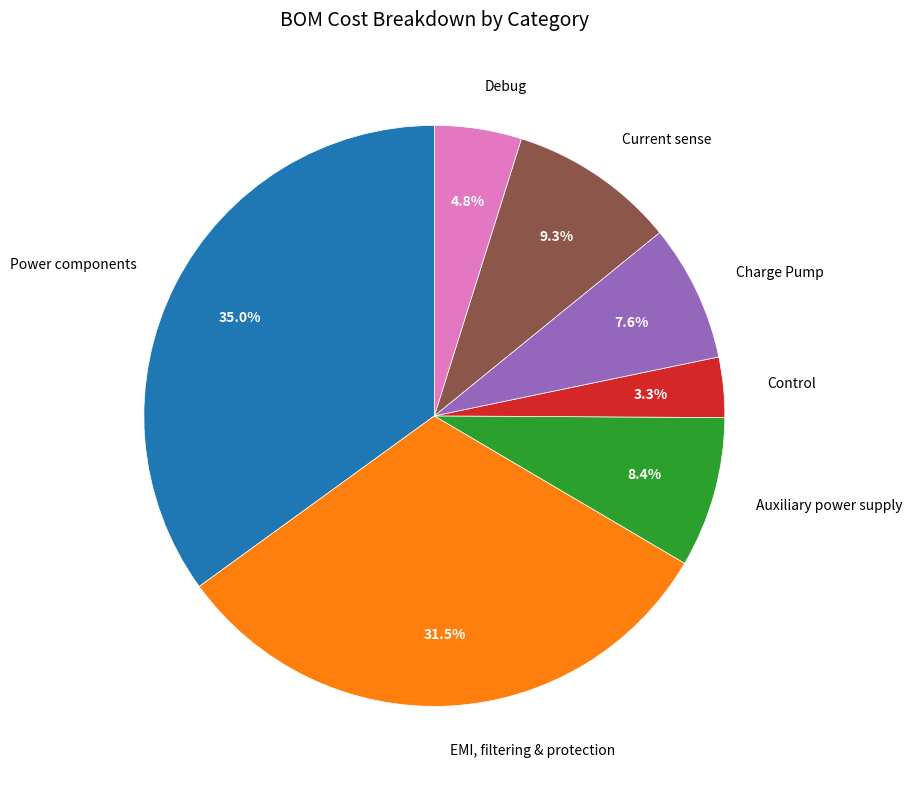

How many segments does this pie chart have?

7